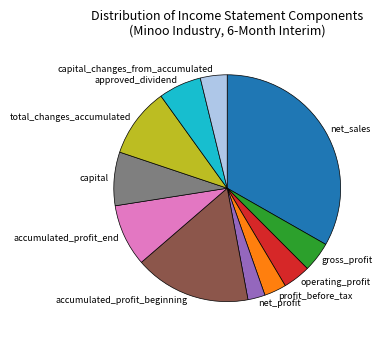

Is the sum of accumulated_profit_beginning and approved_dividend greater than half?

No